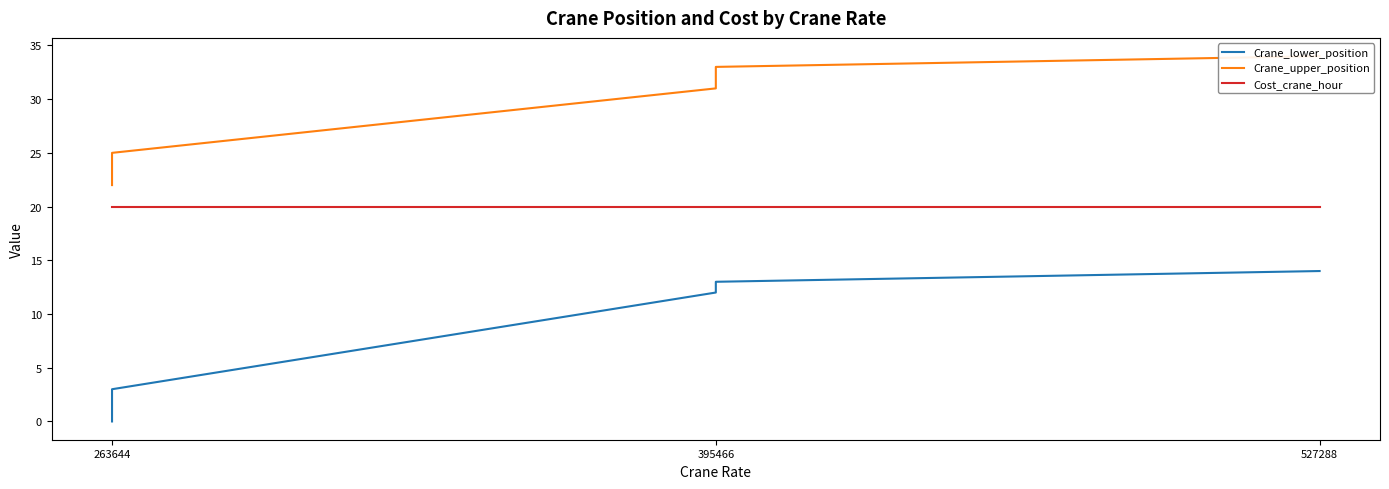

What is the minimum value for Crane_upper_position?

22